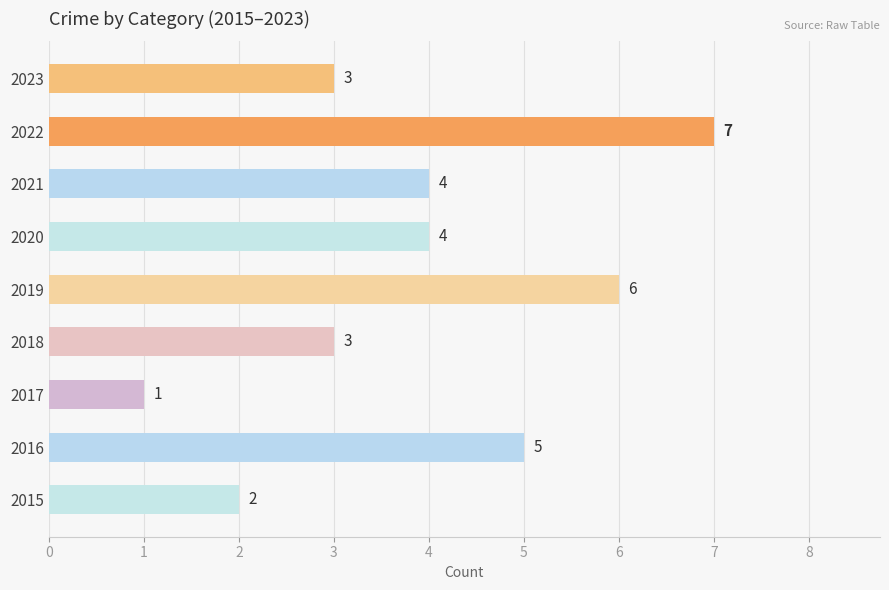

Between 2016 and 2021, which is larger?

2016